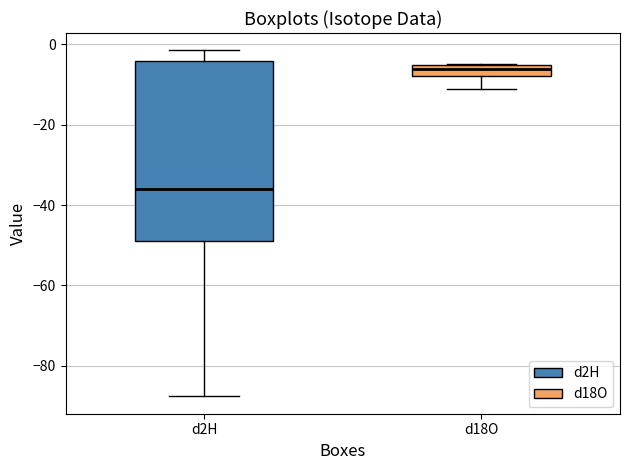

Which box's median line is the lowest?

d2H